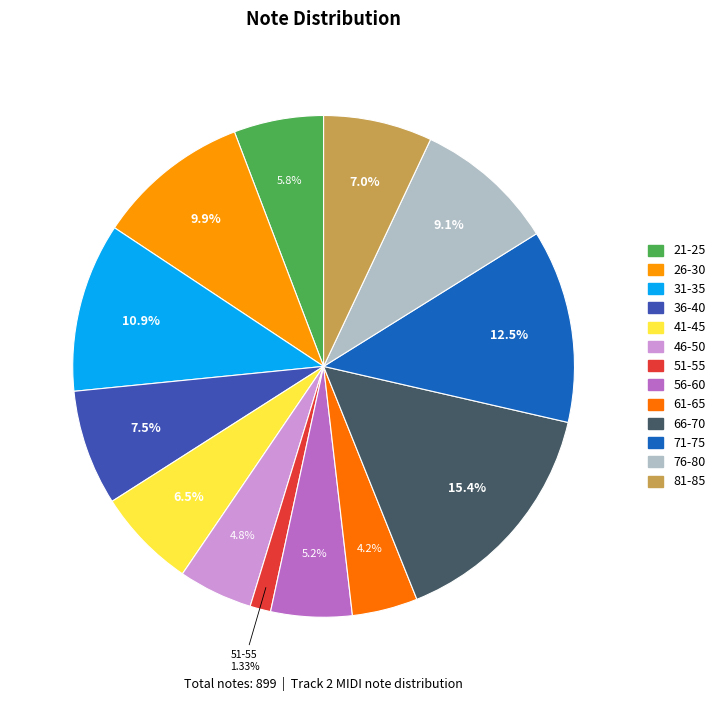

What is the total percentage of 81-85 and 76-80?

16.1%